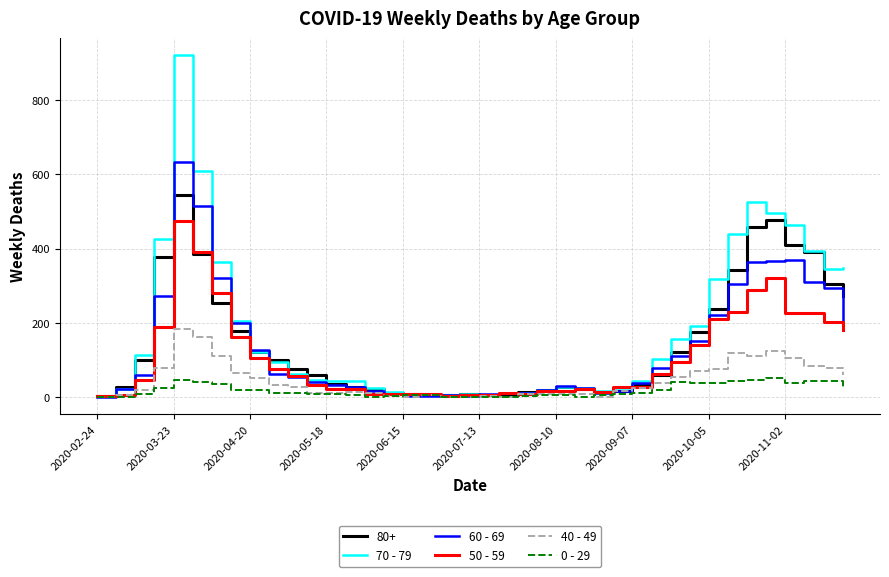

Rank the series by their maximum value, from highest to lowest.

70 - 79, 60 - 69, 80+, 50 - 59, 40 - 49, 0 - 29